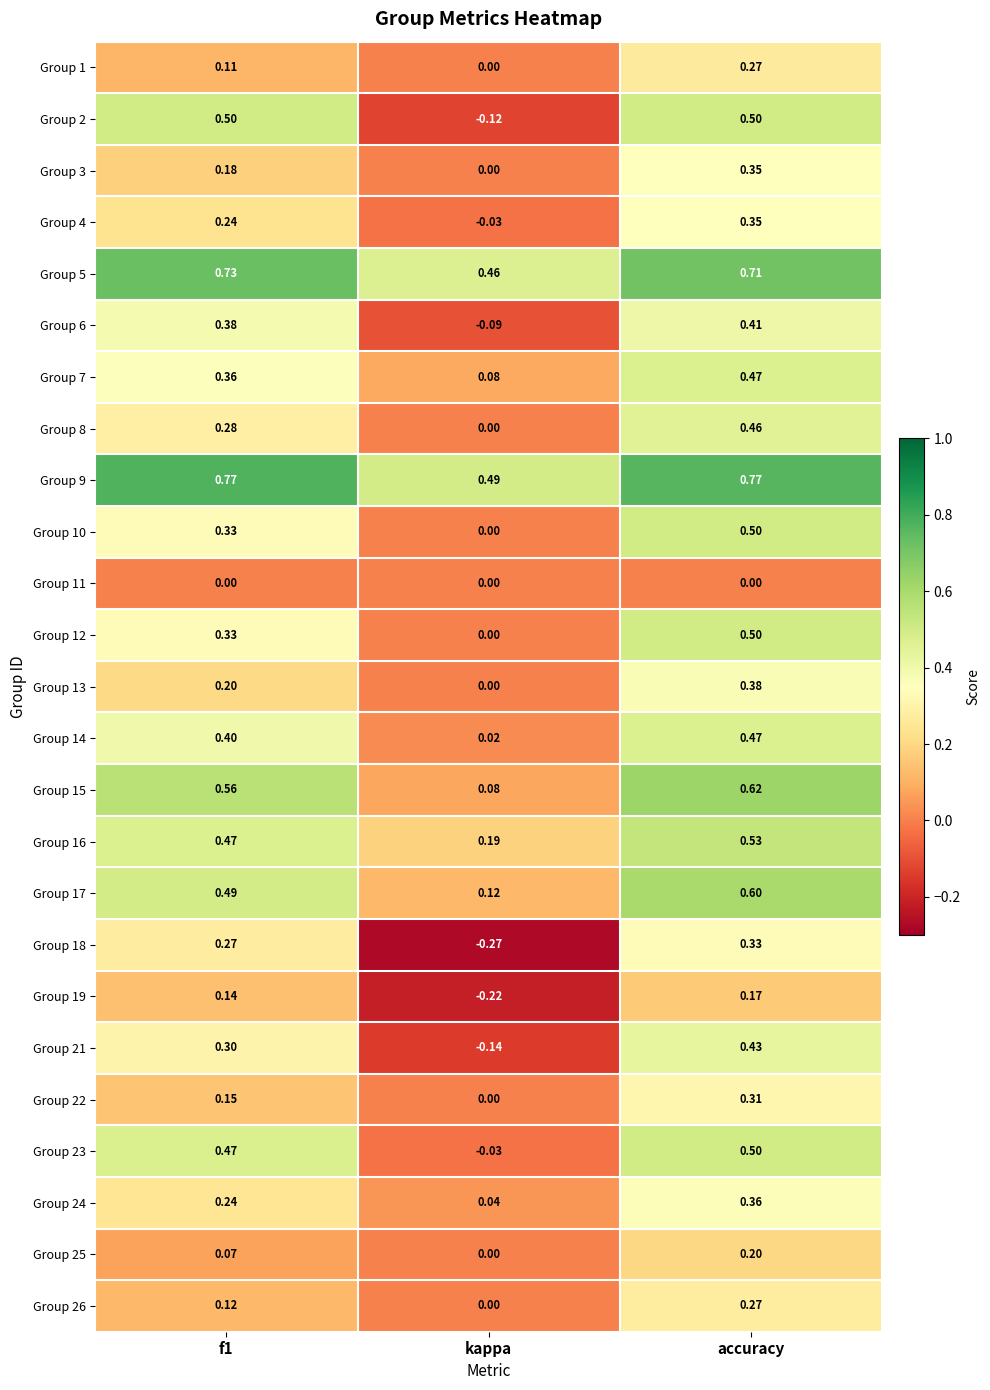

At which category is the sum across all series the highest?

accuracy